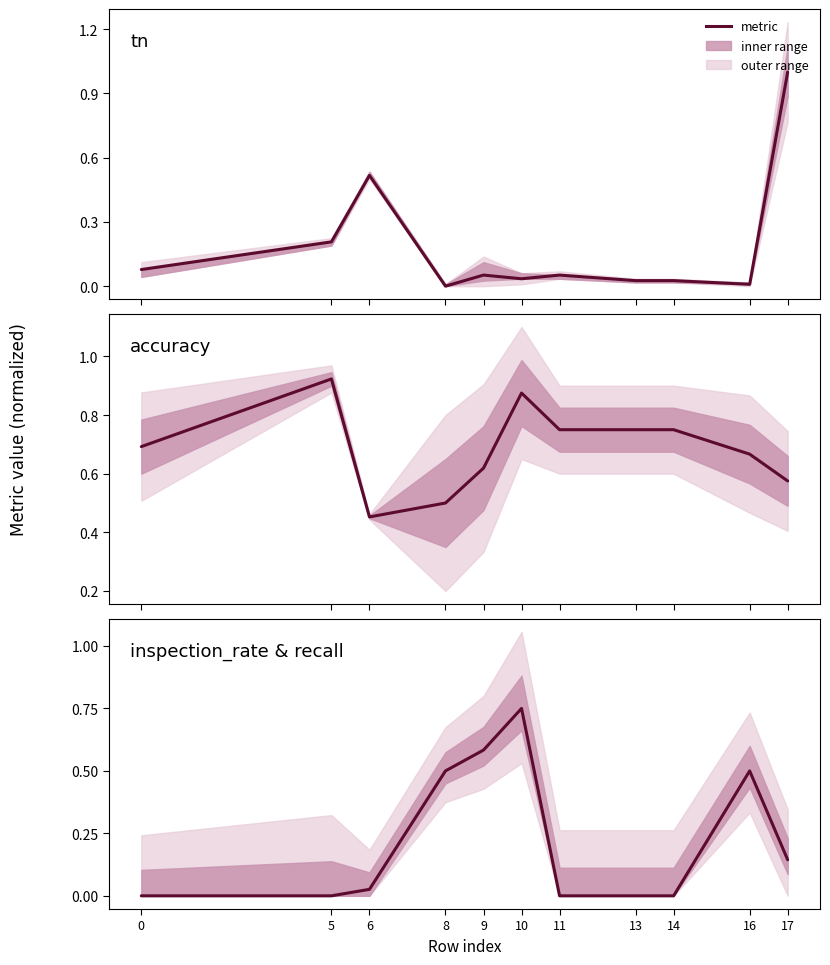

Does the chart display data point markers on the line(s)?

No